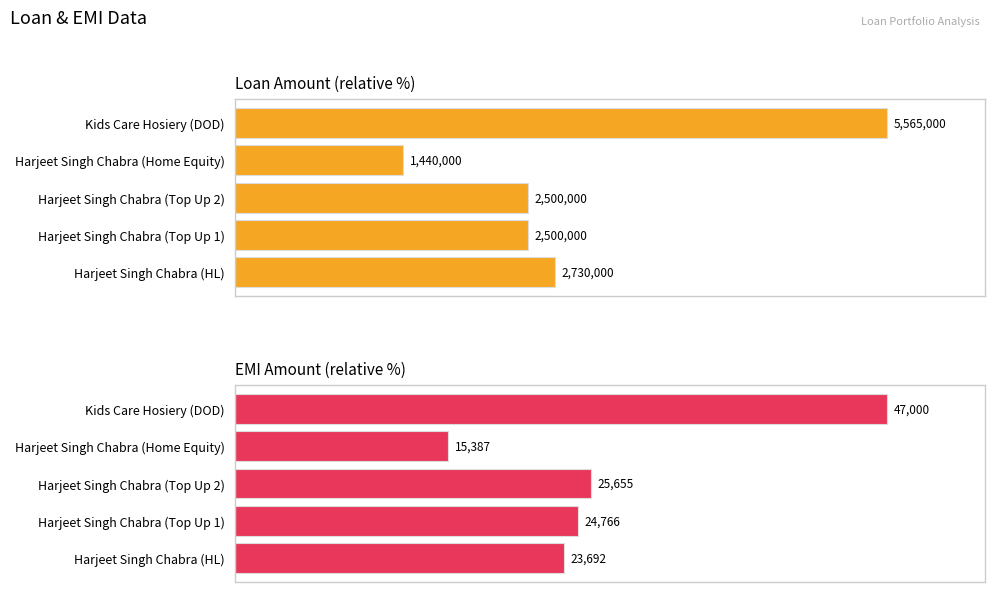

Between 0 and 60, which series saw the biggest shift?

Loan Amt.